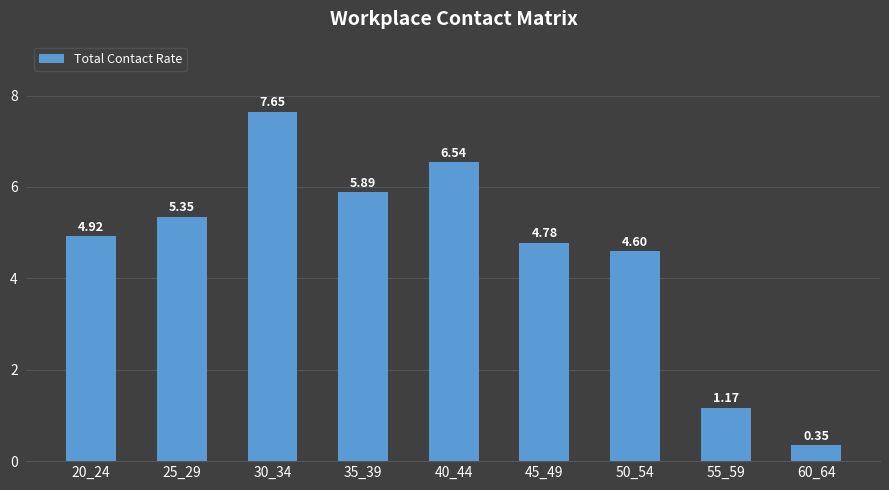

What is the average value?

4.6